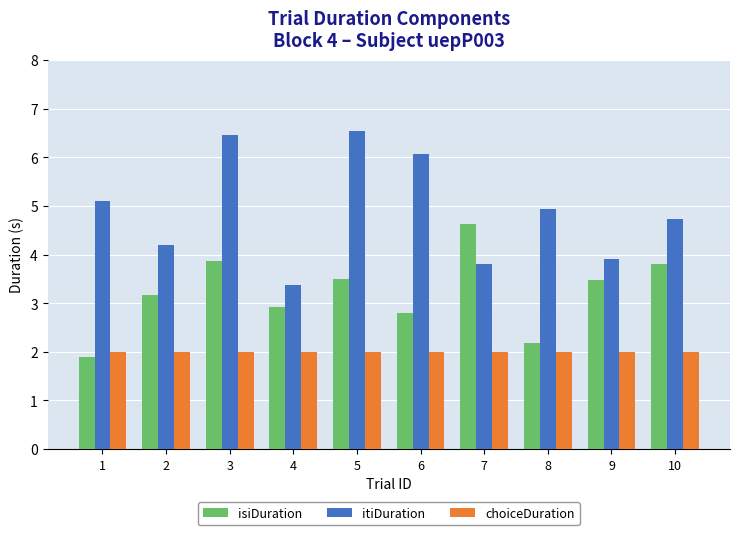

What is the average value of the itiDuration series?

4.9